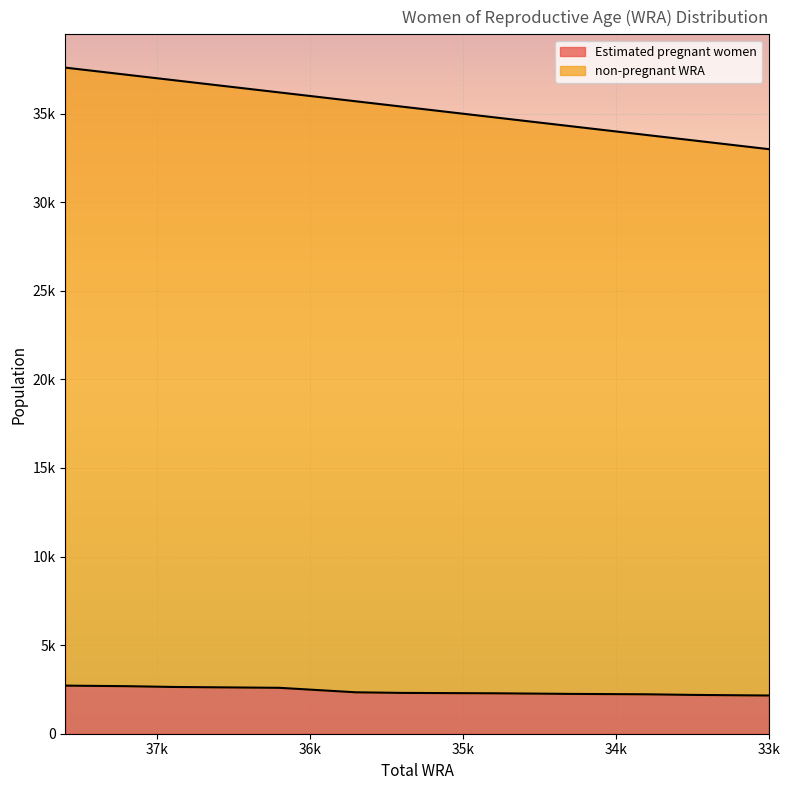

What is the total value across all series at 33500?

35691.5